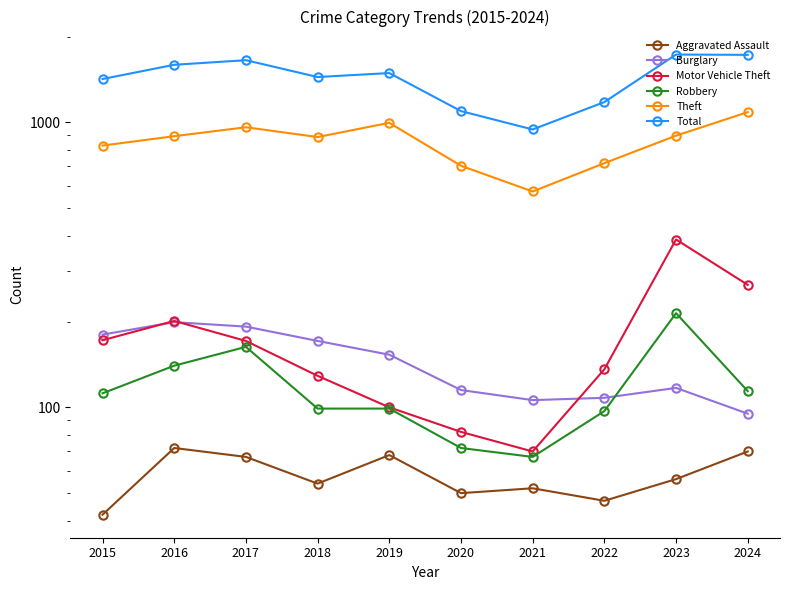

What is the sum of all Theft values?

8547